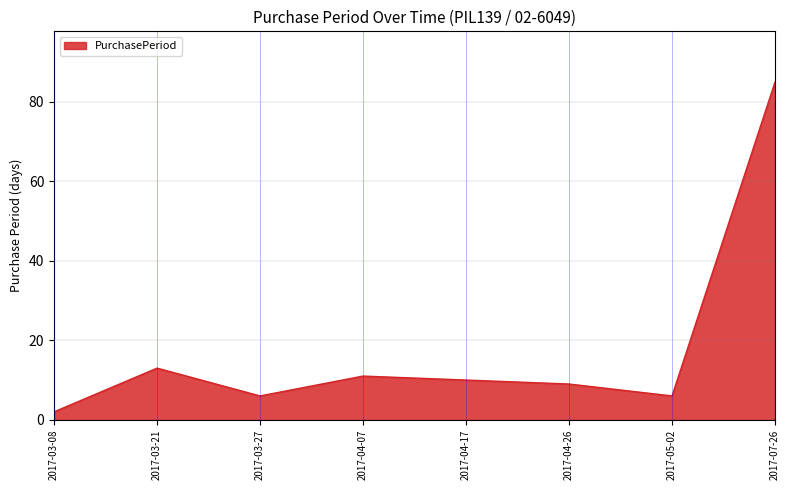

The value at 2017-04-07 is 11. True or false?

True